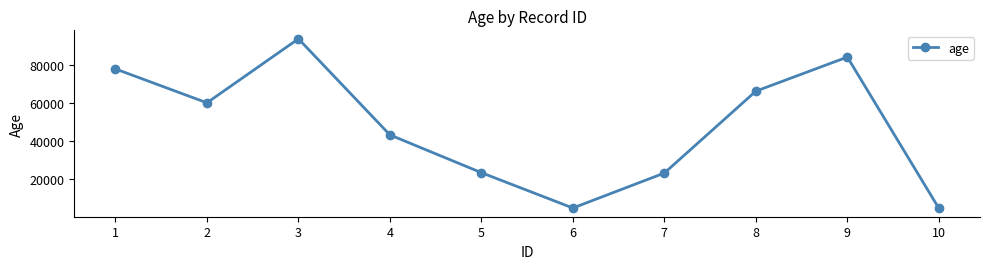

What is the maximum value shown in the chart?

93855